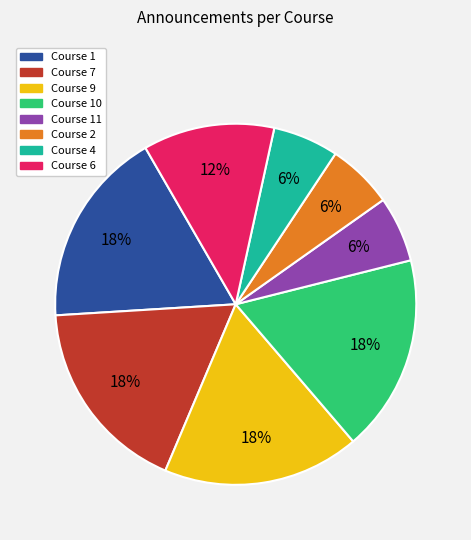

To the nearest percent, what is the average slice percentage?

12%